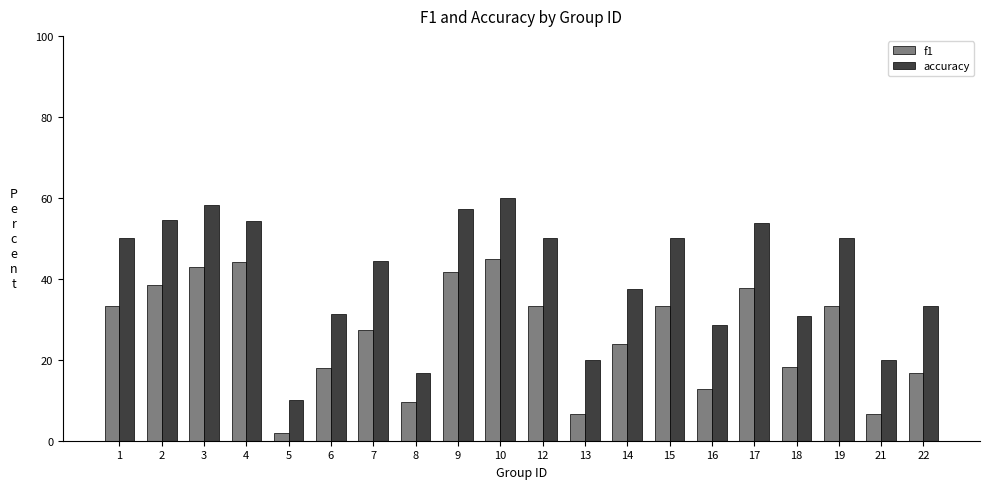

What is the difference between the second highest and second lowest values in the f1 series?

37.5